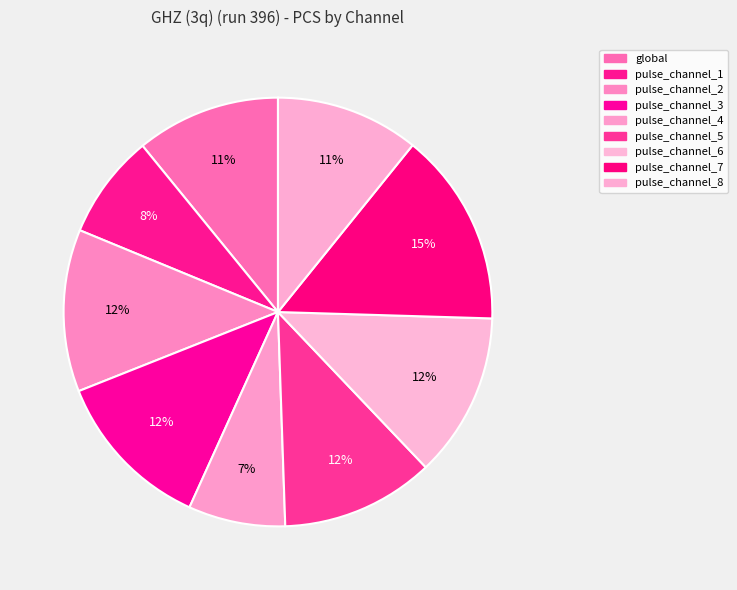

What is the smallest slice in the pie chart?

pulse_channel_4